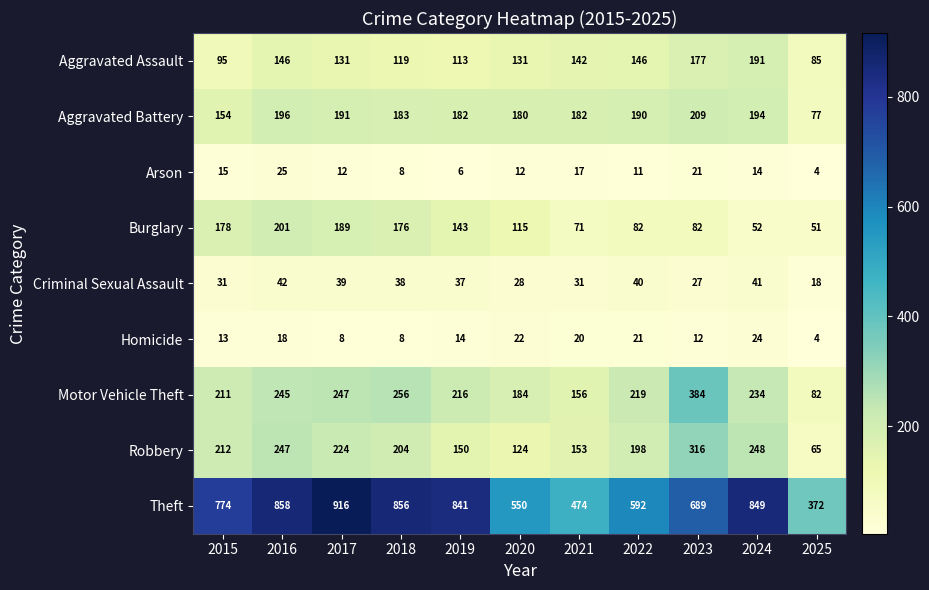

Between 2017 and 2025, which series saw the biggest shift?

Theft